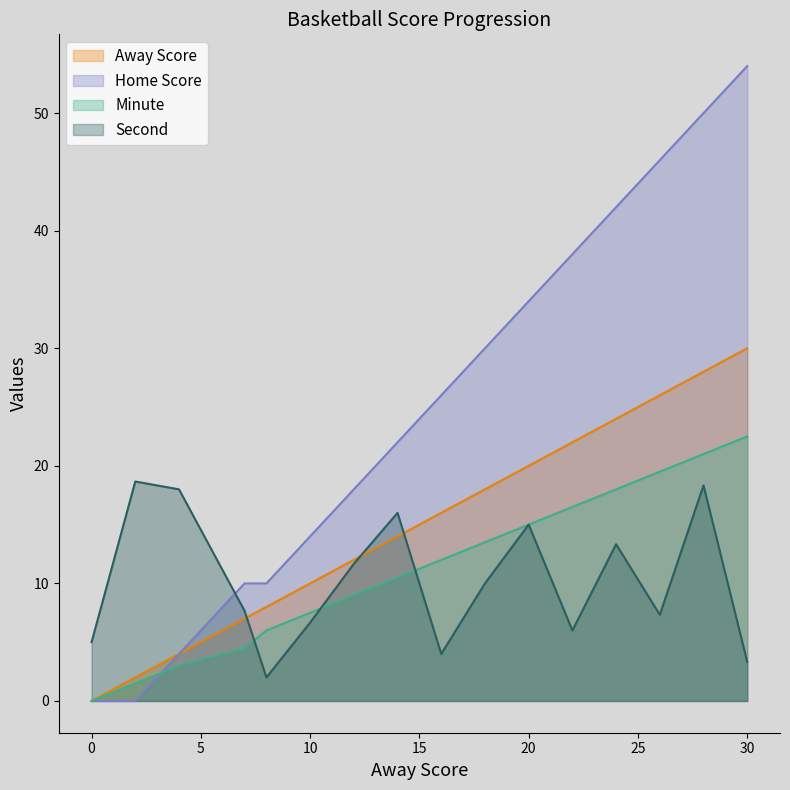

At which category is the sum across all series the highest?

28